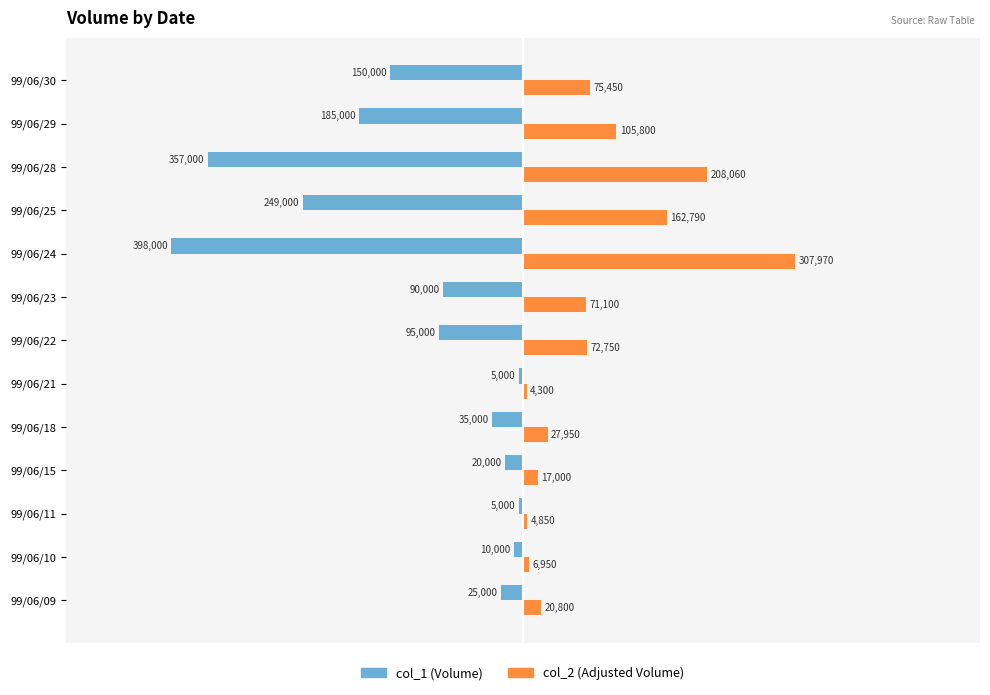

What is the difference between the maximum and second lowest values in the col_2 (Adjusted Volume) series?

303120